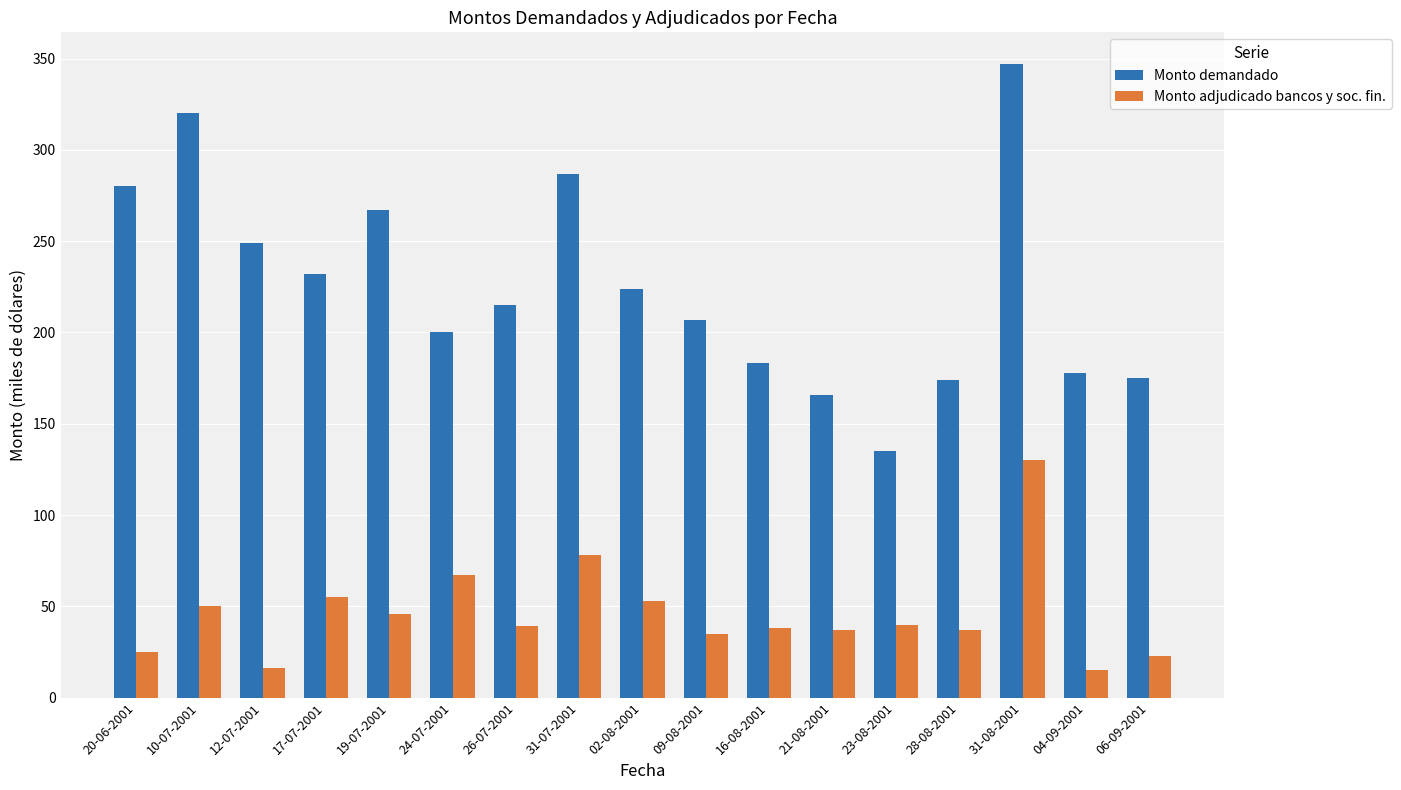

What is the spread (max minus min) of values at 19-07-2001?

221